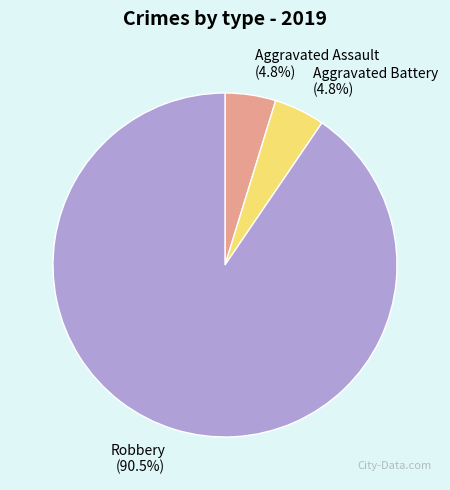

Combined, do Aggravated Battery and Aggravated Assault account for over 50%?

No